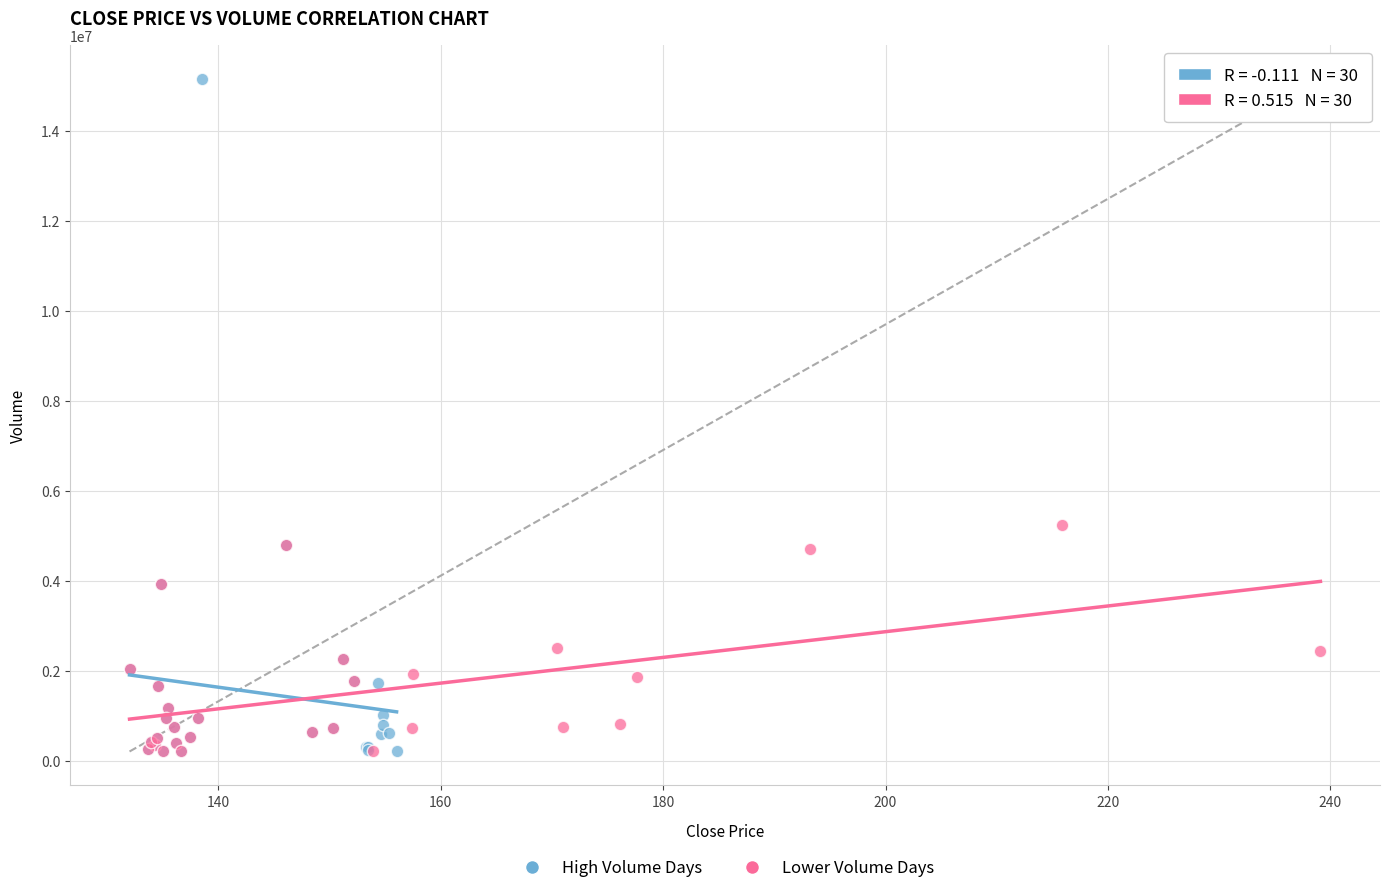

Which series contains the highest Y value?

High Volume Days